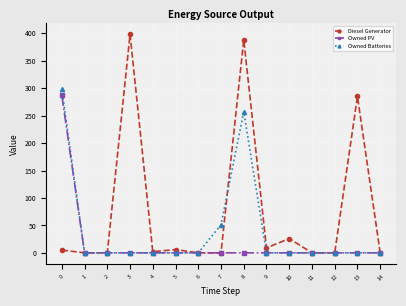

What is the value of the Owned Batteries point at the 8th from the left?

51